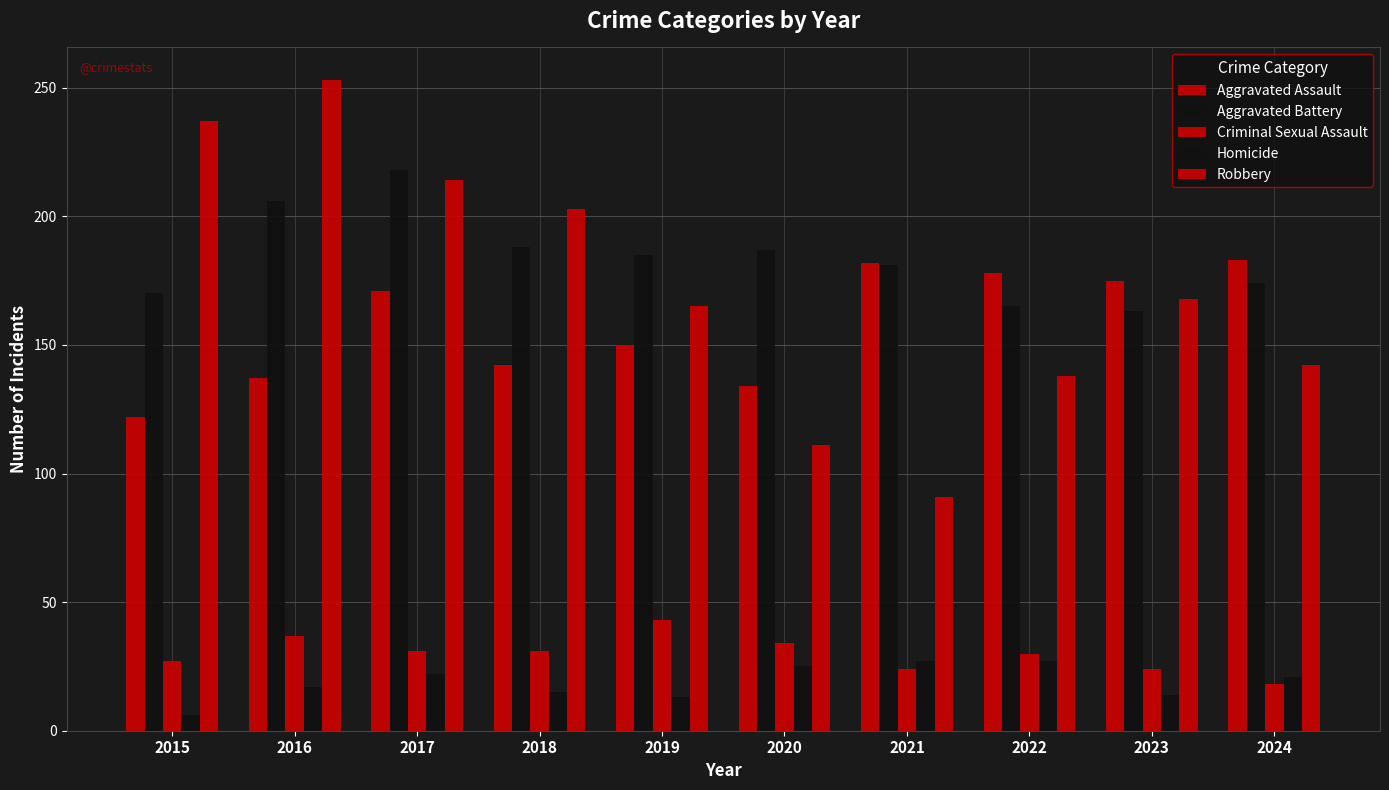

What is the spread (max minus min) of values at 2019?

172